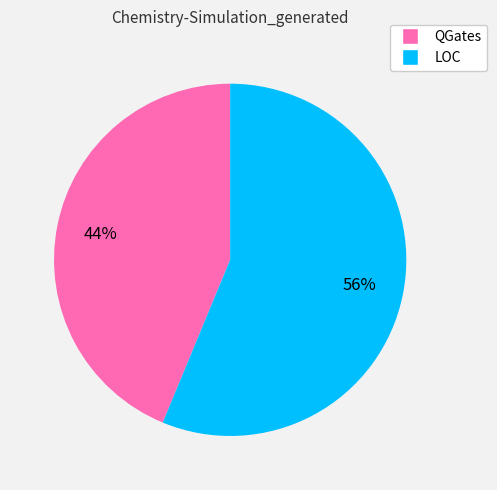

What percentage is the QGates slice, to the nearest percent?

44%